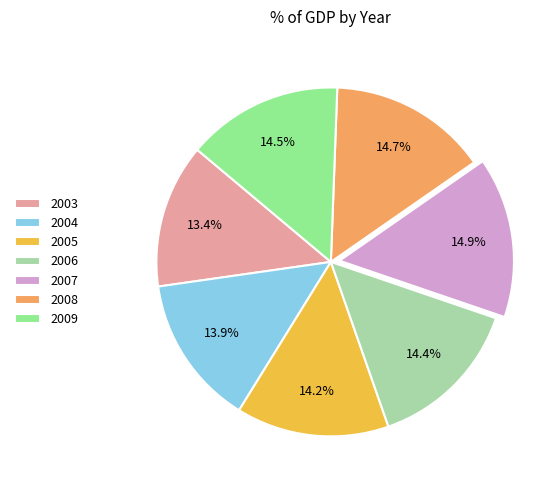

Does any single category account for the majority?

No